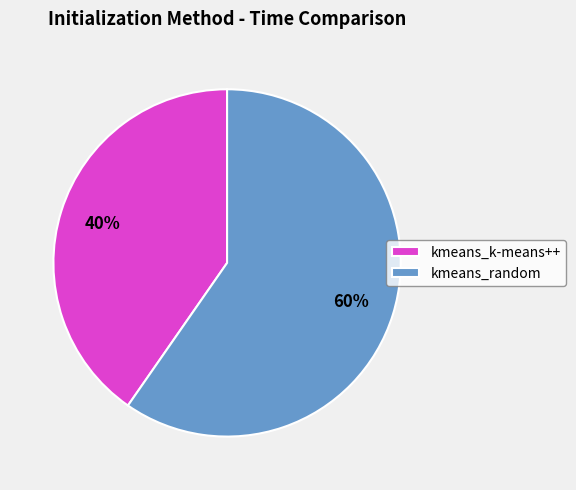

Between kmeans_random and kmeans_k-means++, which is larger?

kmeans_random